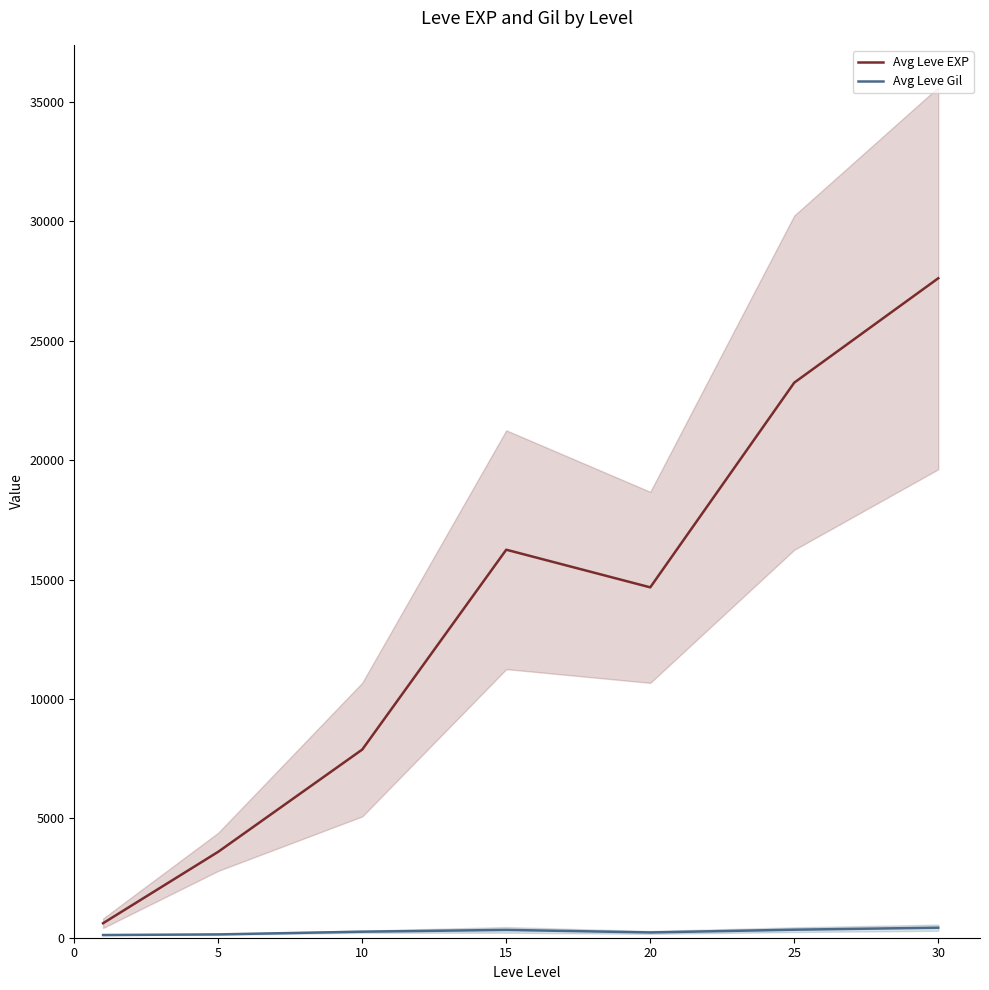

The Avg Leve Gil series shows 121 at 20. True or false?

False